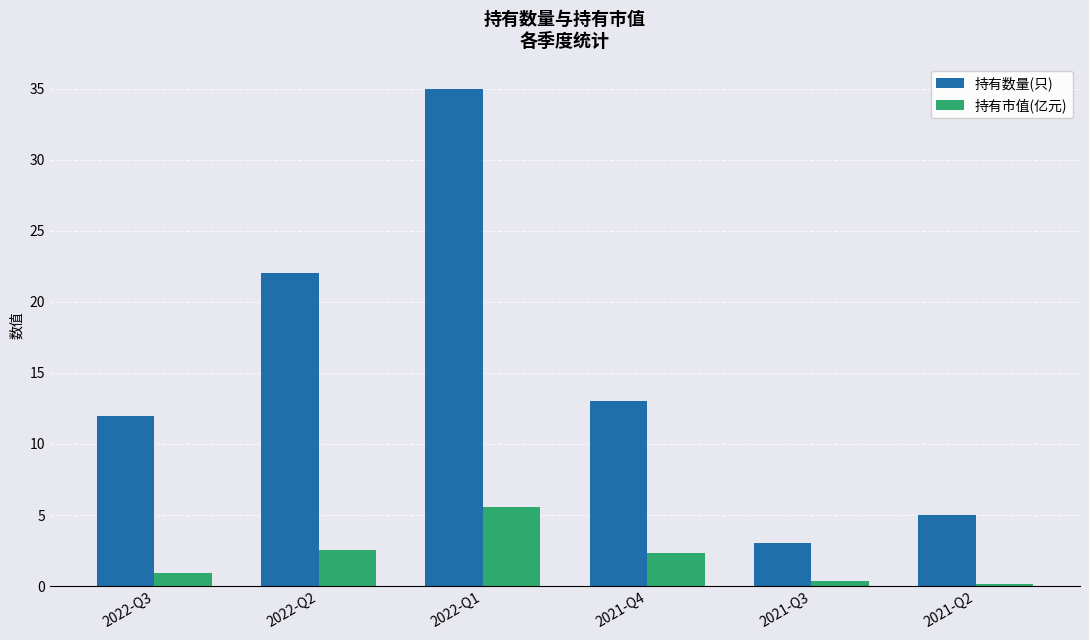

What are all the series names shown in the legend?

持有数量(只), 持有市值(亿元)